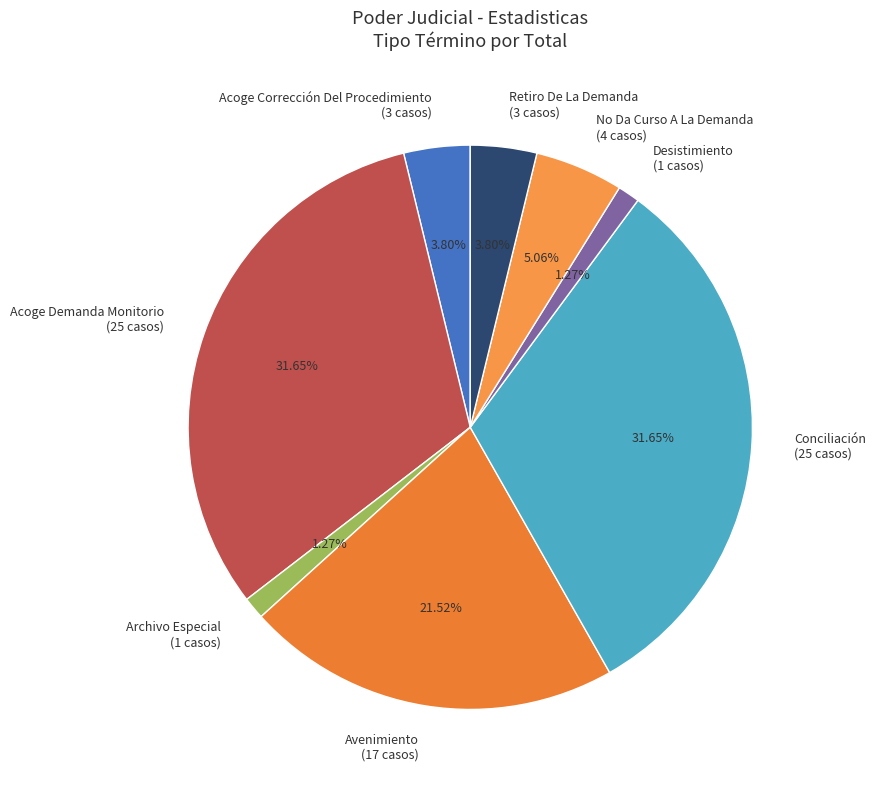

True or false: Acoge Demanda Monitorio accounts for 32% of the total.

True